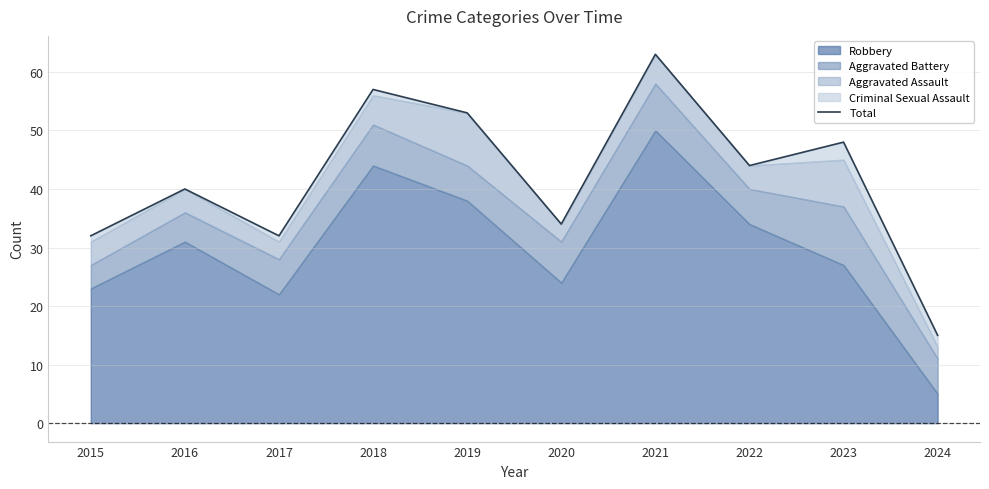

What is the smallest value displayed?

15